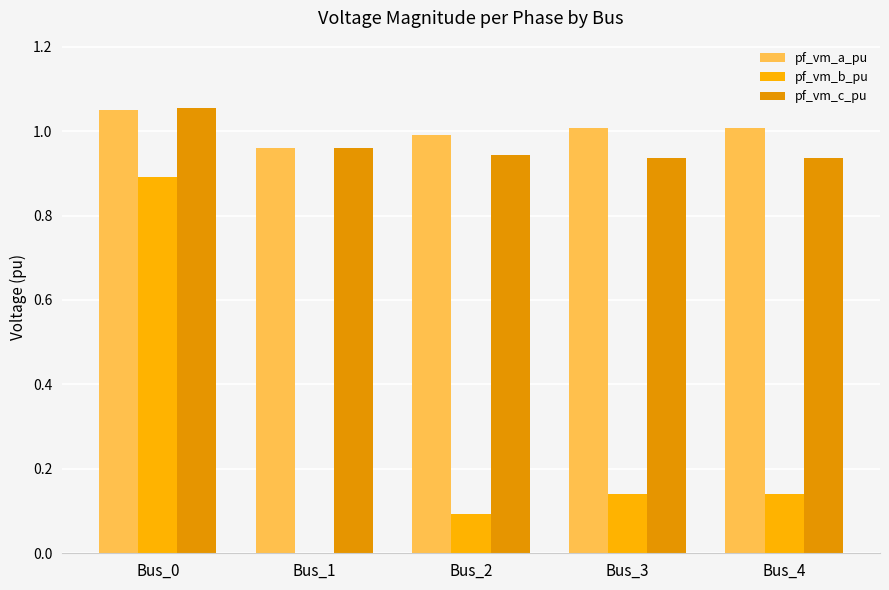

At Bus_3, list the series in order from largest to smallest.

pf_vm_a_pu, pf_vm_c_pu, pf_vm_b_pu